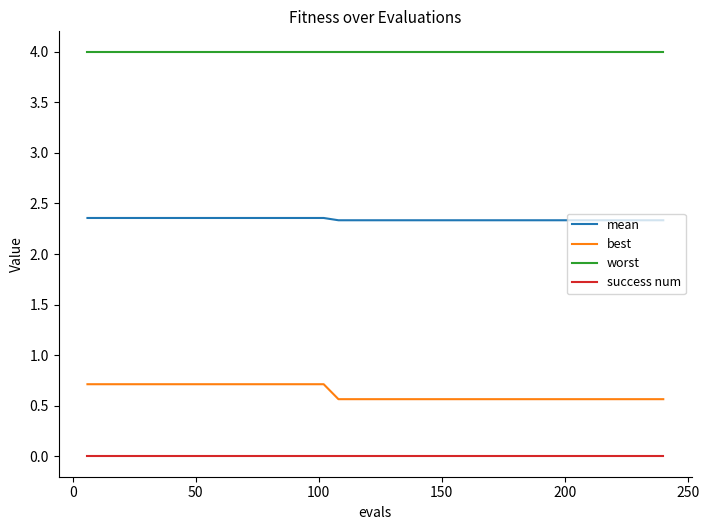

How many lines are shown in the chart?

4